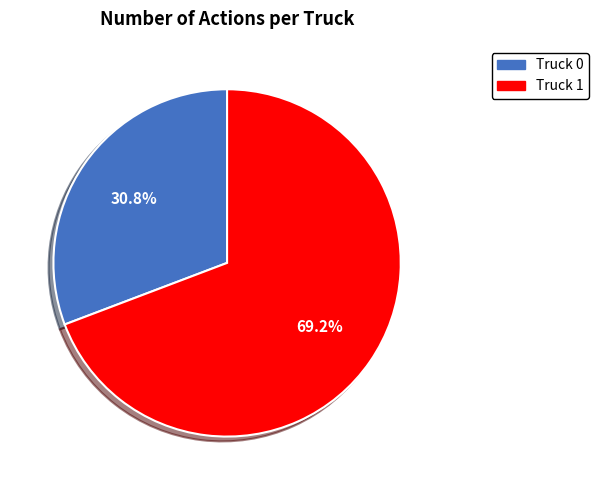

To the nearest percent, what is the difference between the largest and smallest slice percentages?

38%